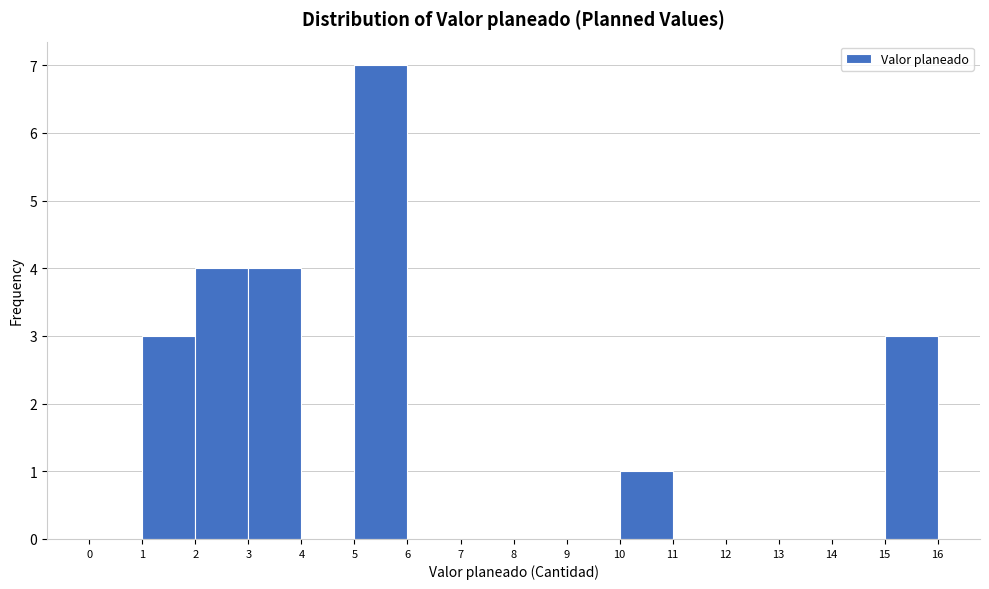

Which range on the x-axis has the tallest bar?

5 to 6